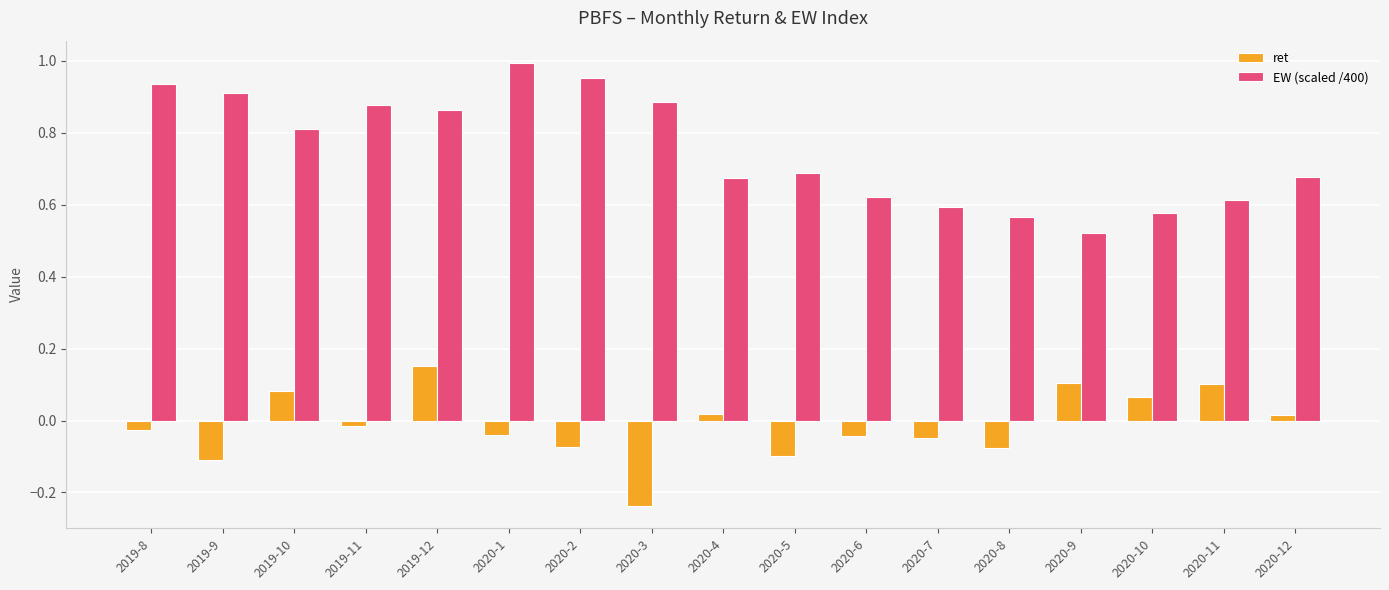

Between 2020-4 and 2020-5, which series saw the biggest shift?

ret